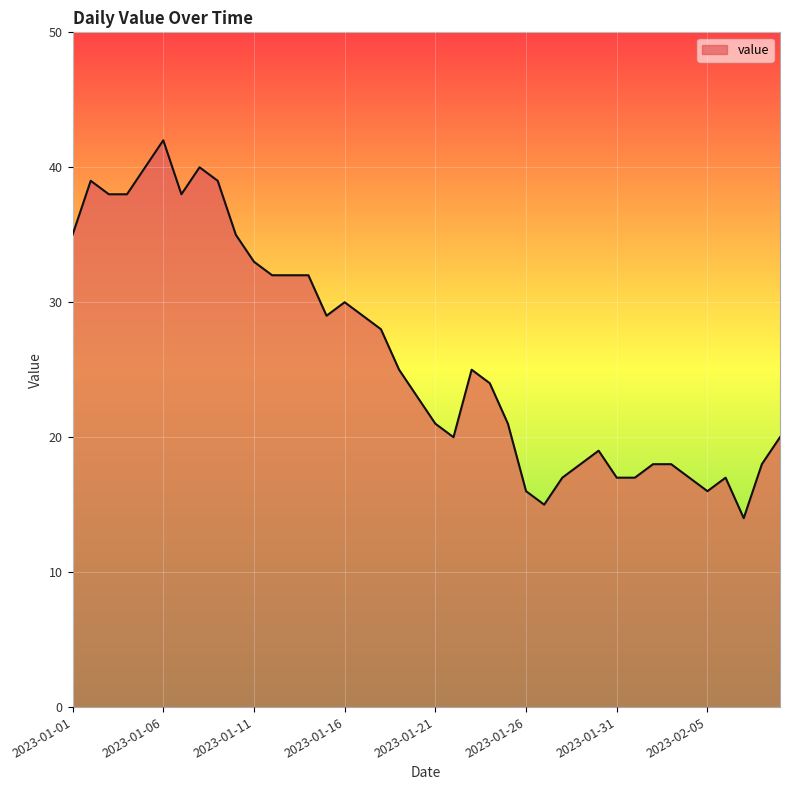

What is the difference between the maximum and minimum values?

28